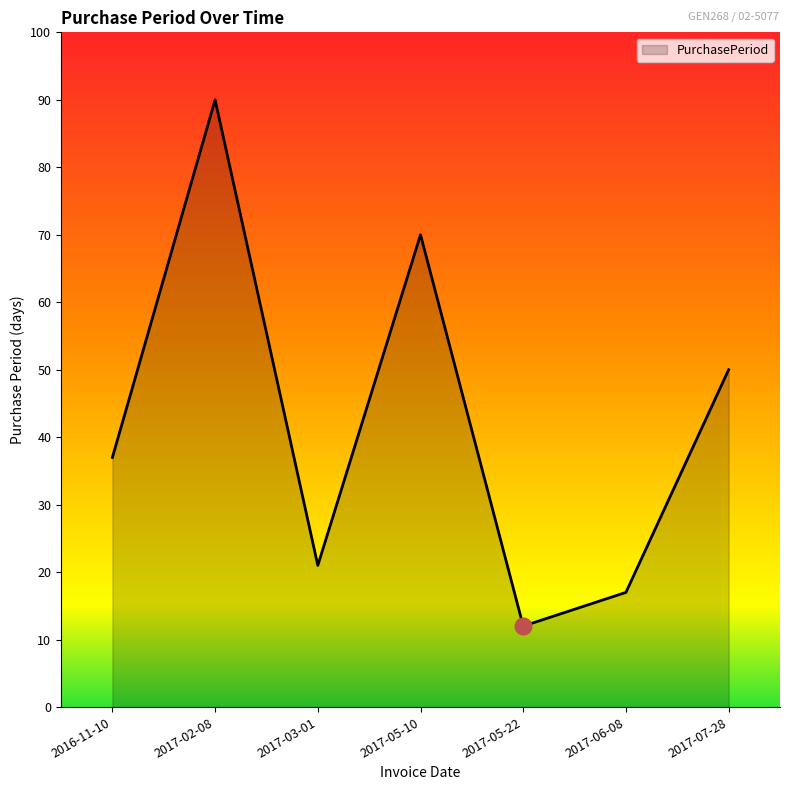

What is the average value?

42